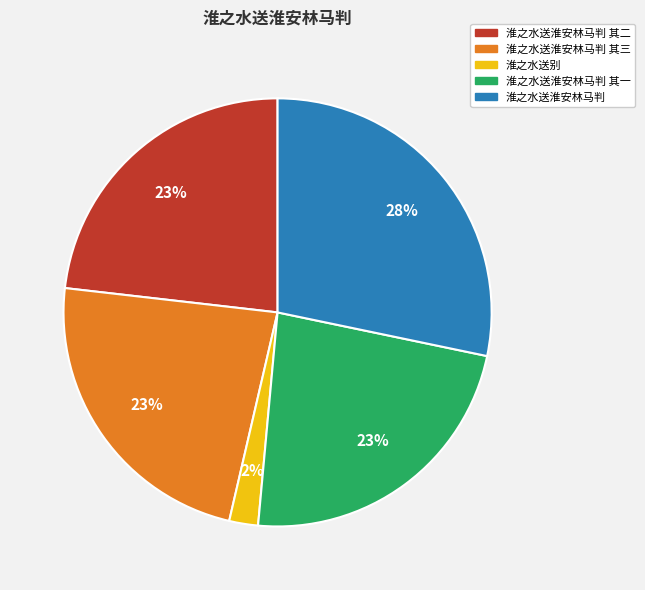

To the nearest percent, what portion does 淮之水送淮安林马判 represent?

28%